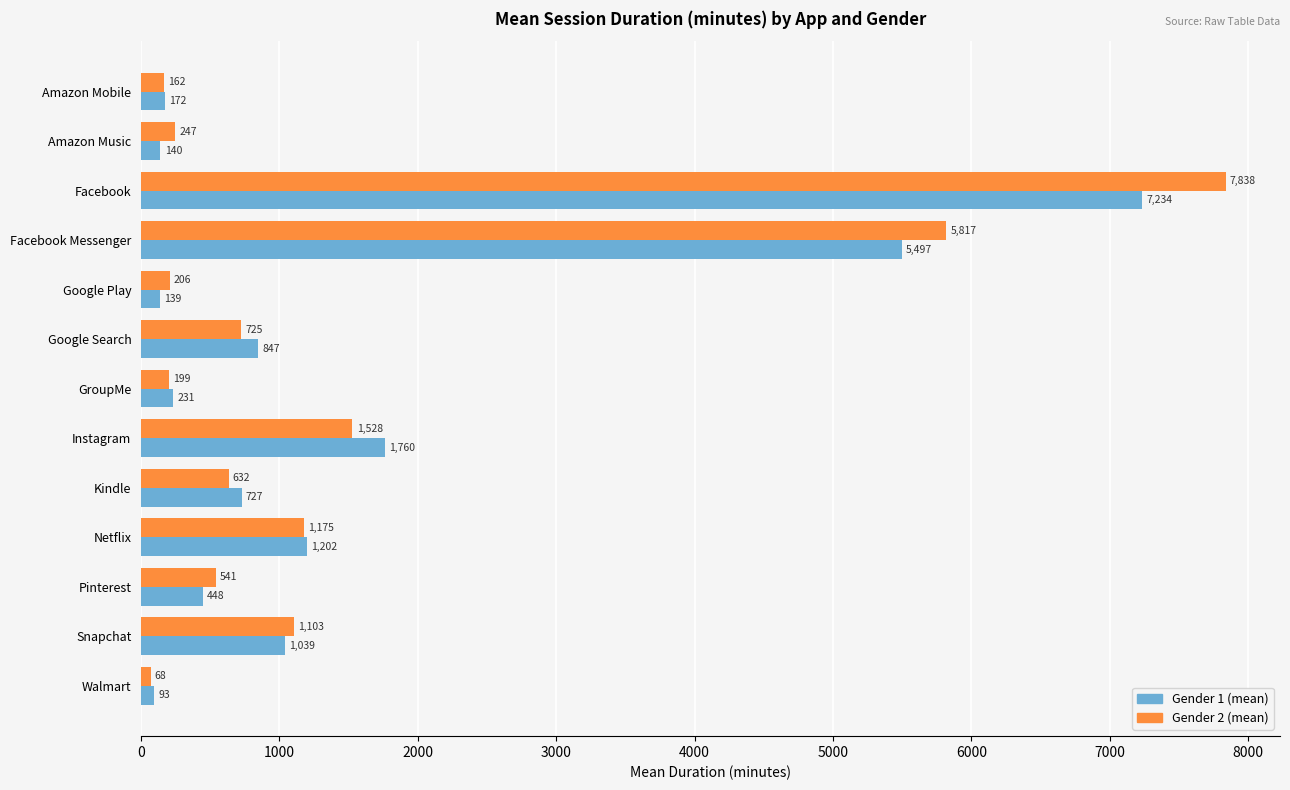

Rank the series by their average value, from lowest to highest.

Gender 1 (mean), Gender 2 (mean)